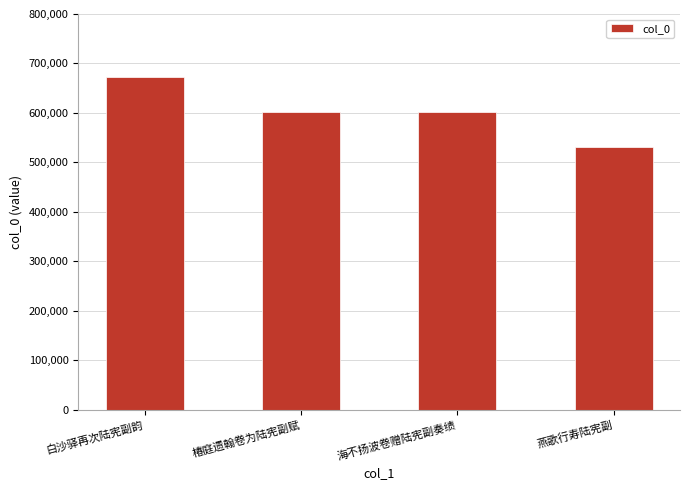

What is the smallest value displayed?

531844